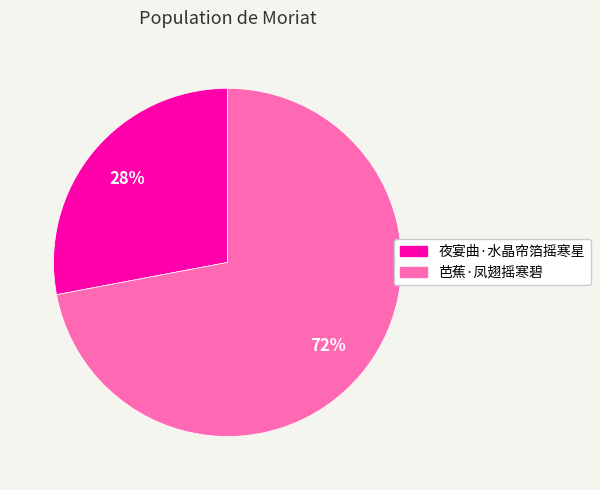

Which slice is the smallest?

夜宴曲·水晶帘箔摇寒星